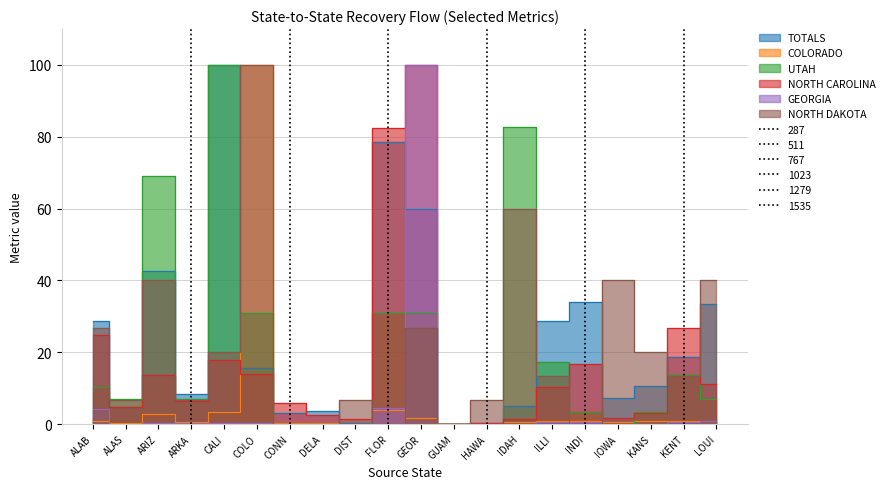

How many values in the TOTALS series exceed 15?

10